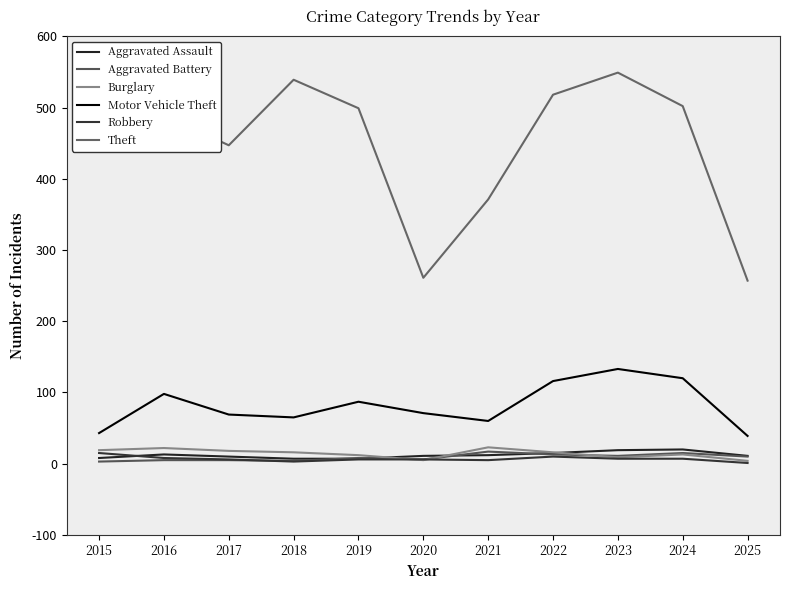

True or false: Aggravated Battery has more than 0 points higher than both neighbors.

True